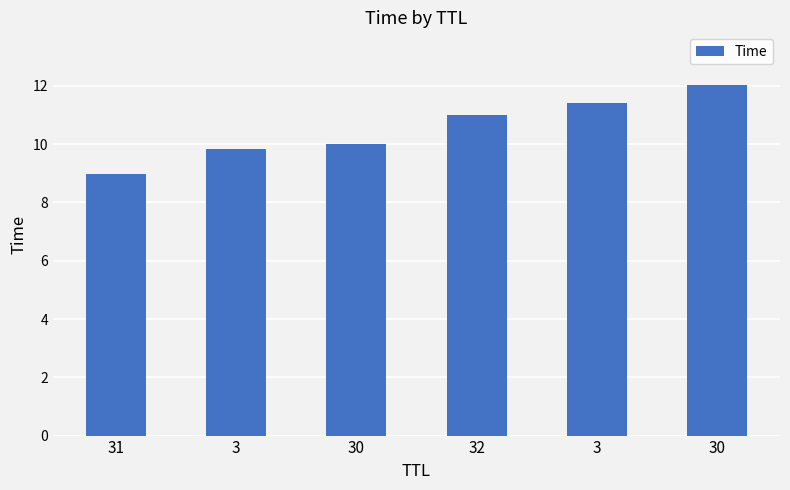

Are the bars horizontal?

No